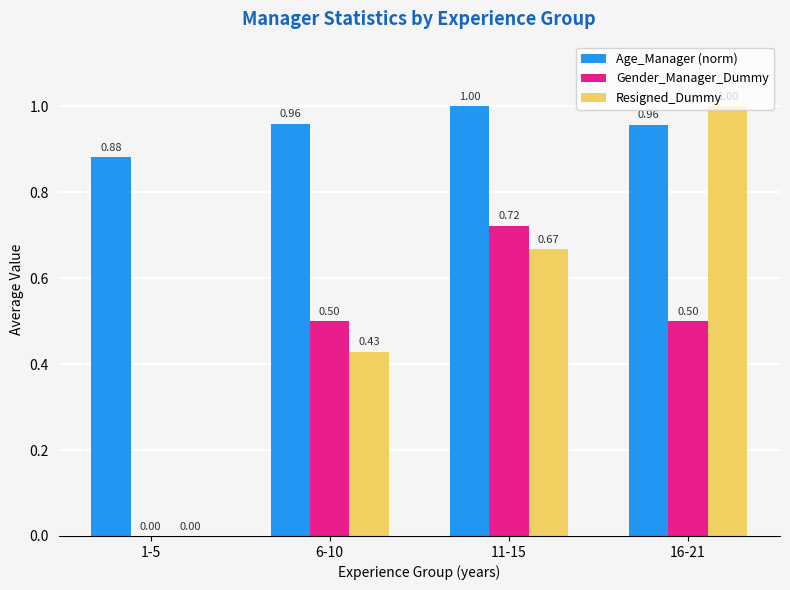

Between 11-15 and 16-21, which series saw the biggest shift?

Resigned_Dummy